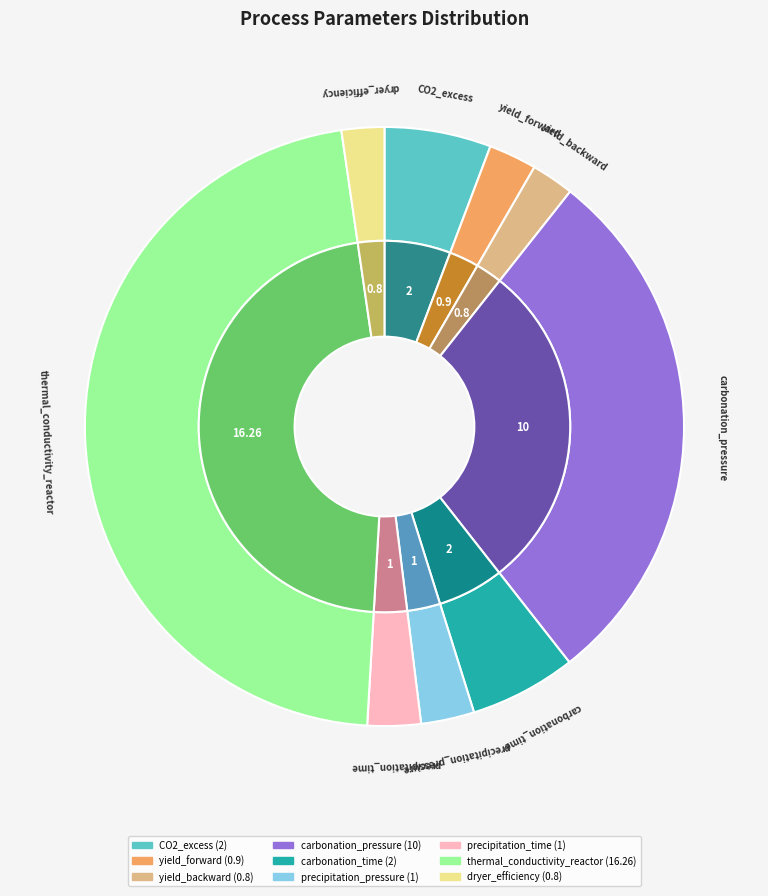

Rank the categories by value from lowest to highest.

yield_backward, dryer_efficiency, yield_forward, precipitation_pressure, precipitation_time, CO2_excess, carbonation_time, carbonation_pressure, thermal_conductivity_reactor